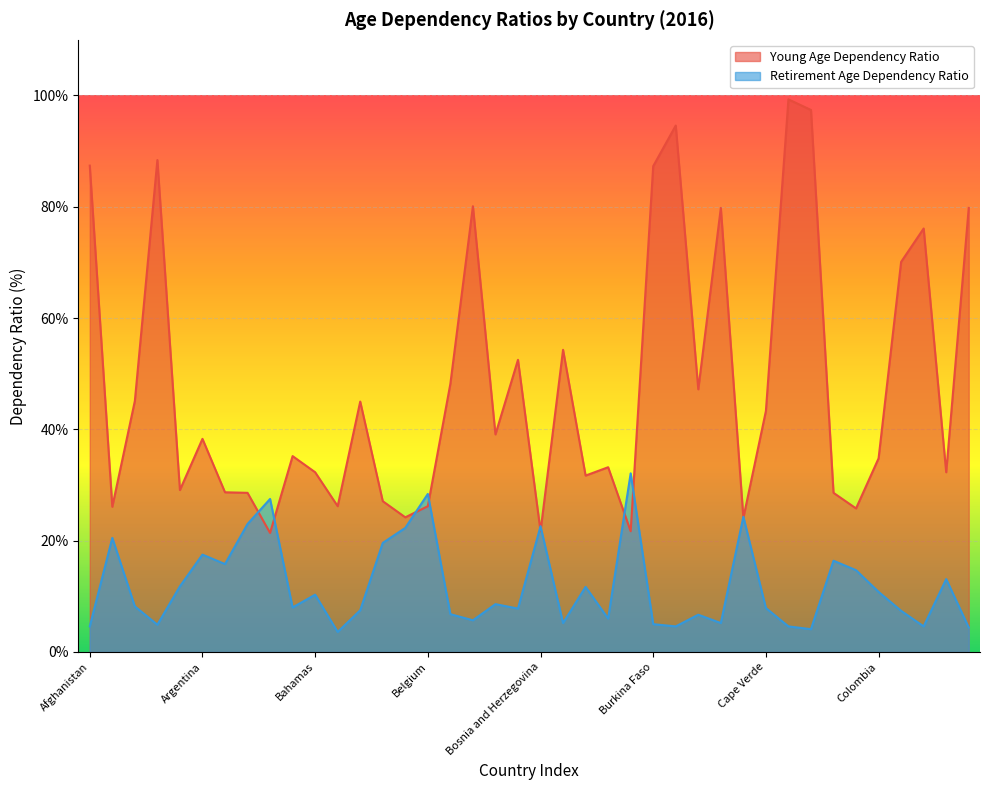

What is the difference between the highest and lowest values at Bahamas?

22.0